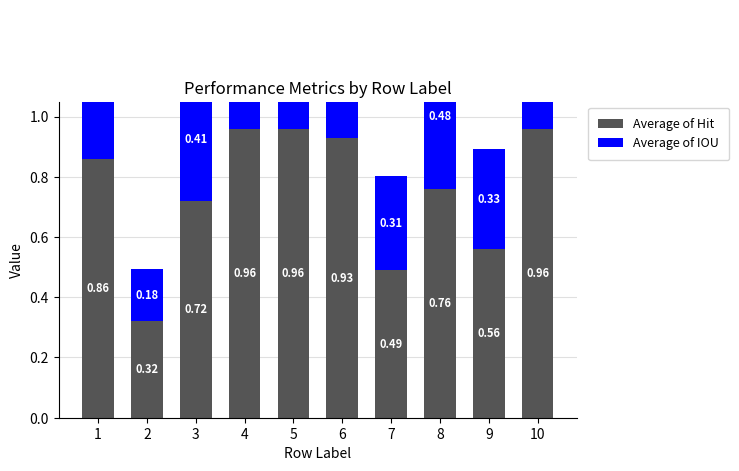

Which series has the largest range (max minus min)?

Average of Hit